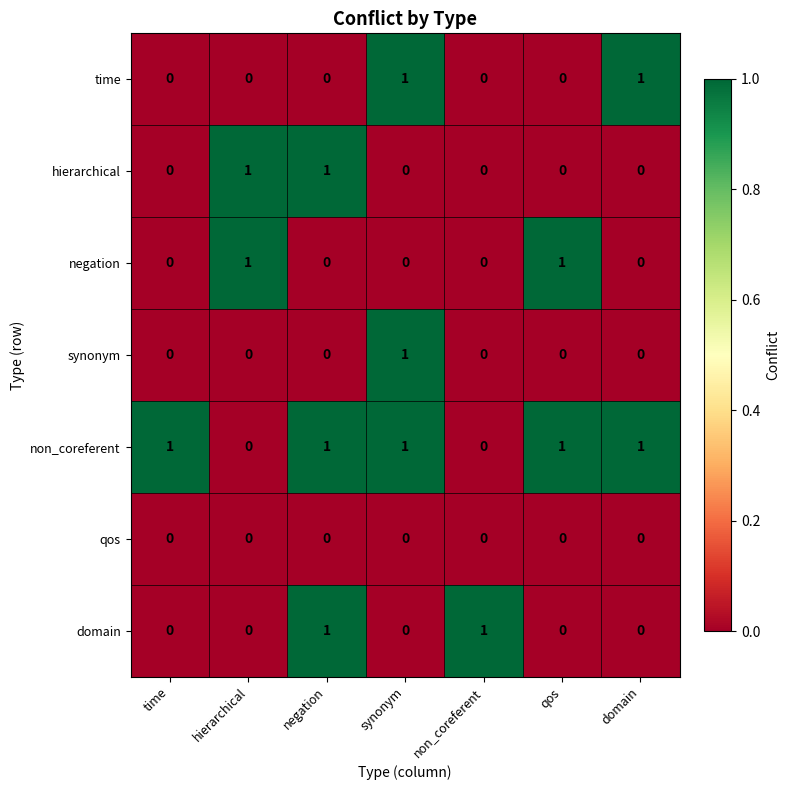

How many categories are shown in the chart?

7